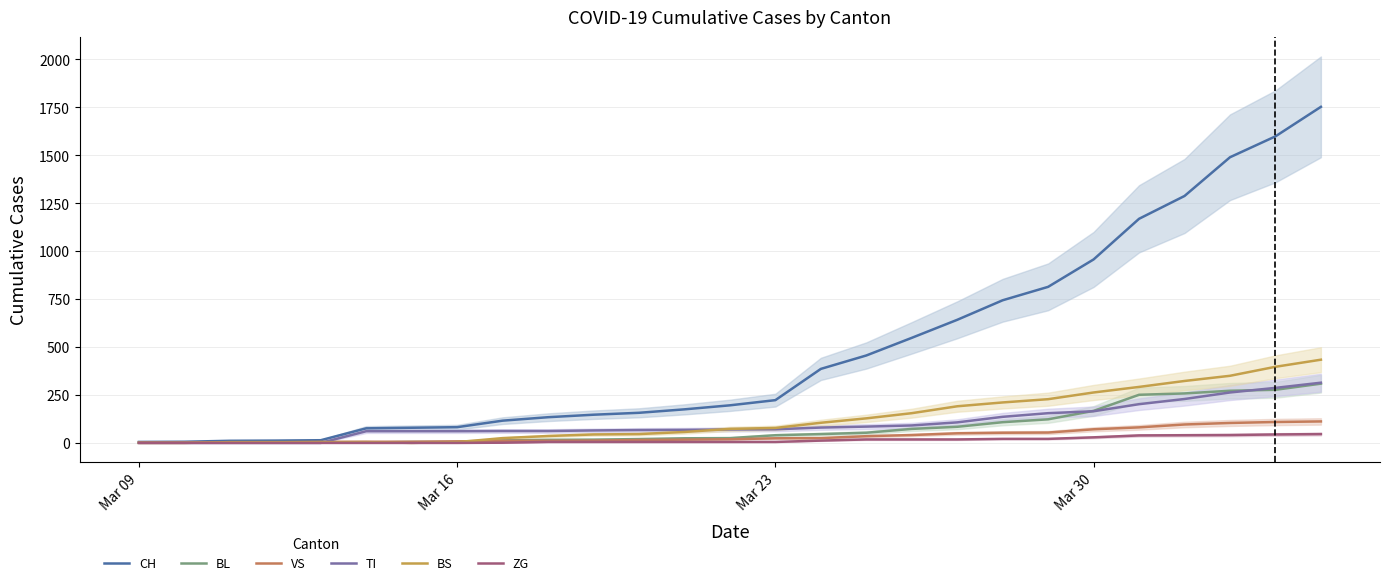

What is the value of the CH point at the 27th from the left?

1753